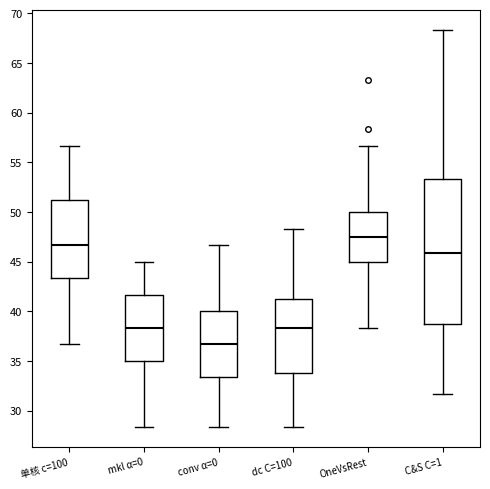

Which box's median line is the lowest?

conv α=0